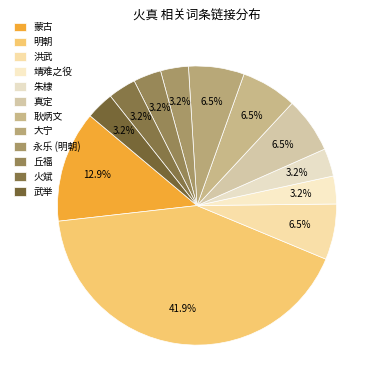

Count the number of slices in the pie.

12